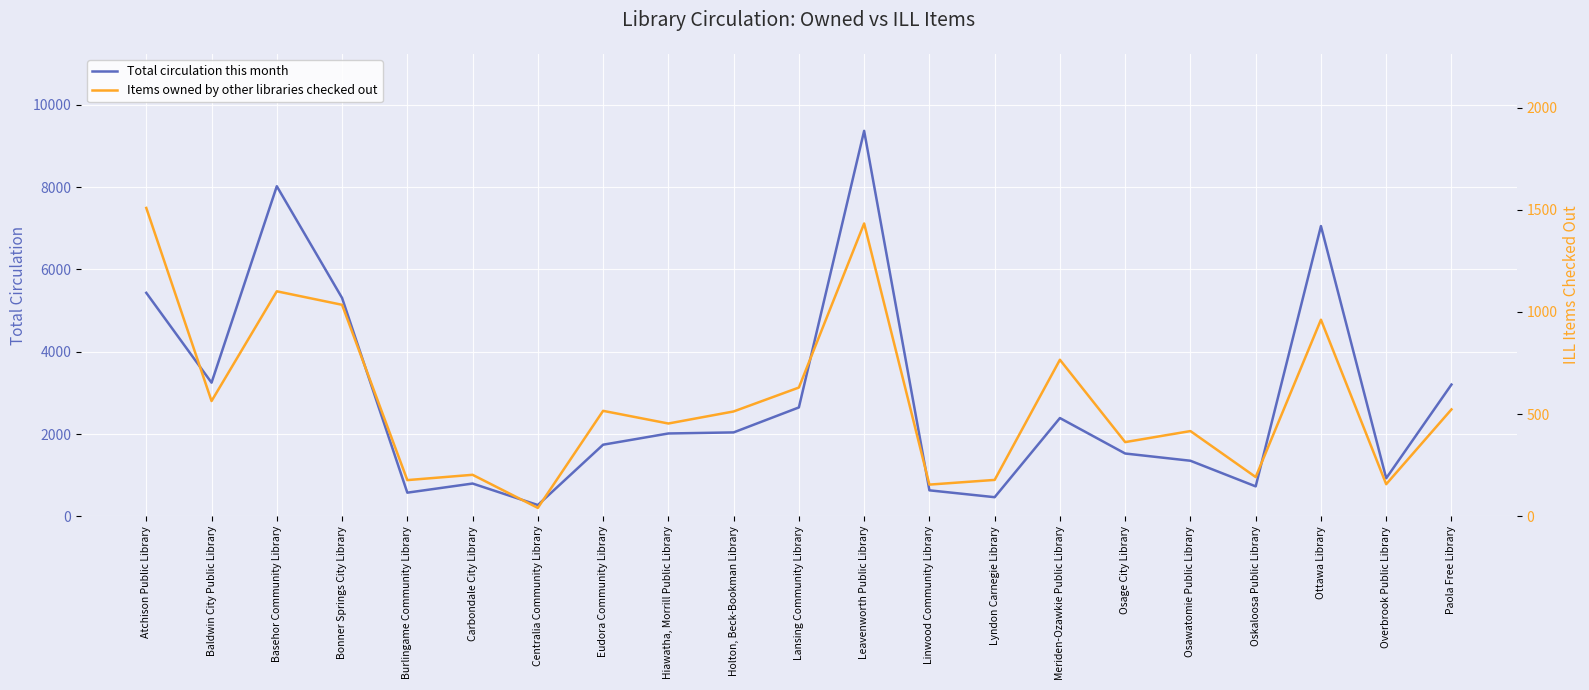

At which label is Total circulation this month closest to 4821?

Bonner Springs City Library